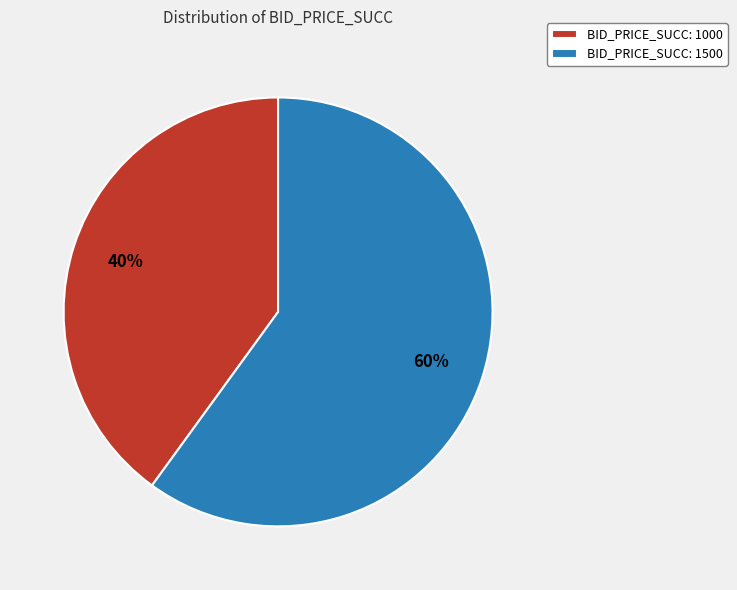

Is the sum of BID_PRICE_SUCC: 1500 and BID_PRICE_SUCC: 1000 greater than half?

Yes